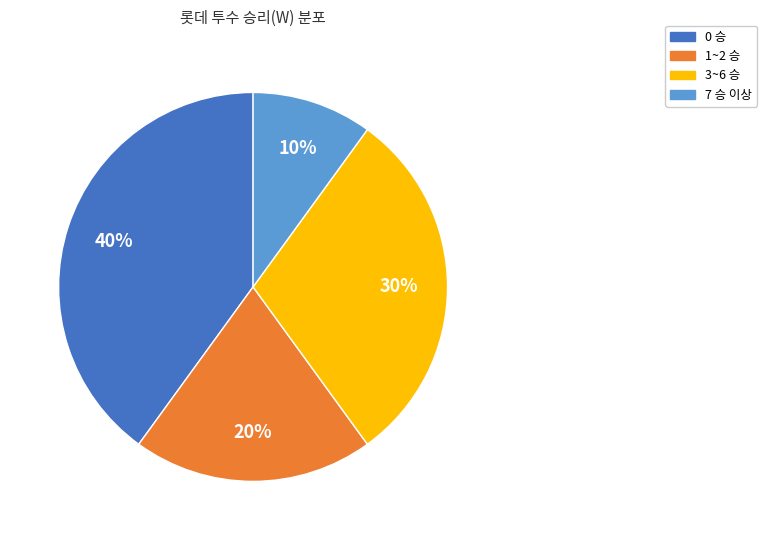

Is the sum of 3~6 승 and 0 승 greater than half?

Yes